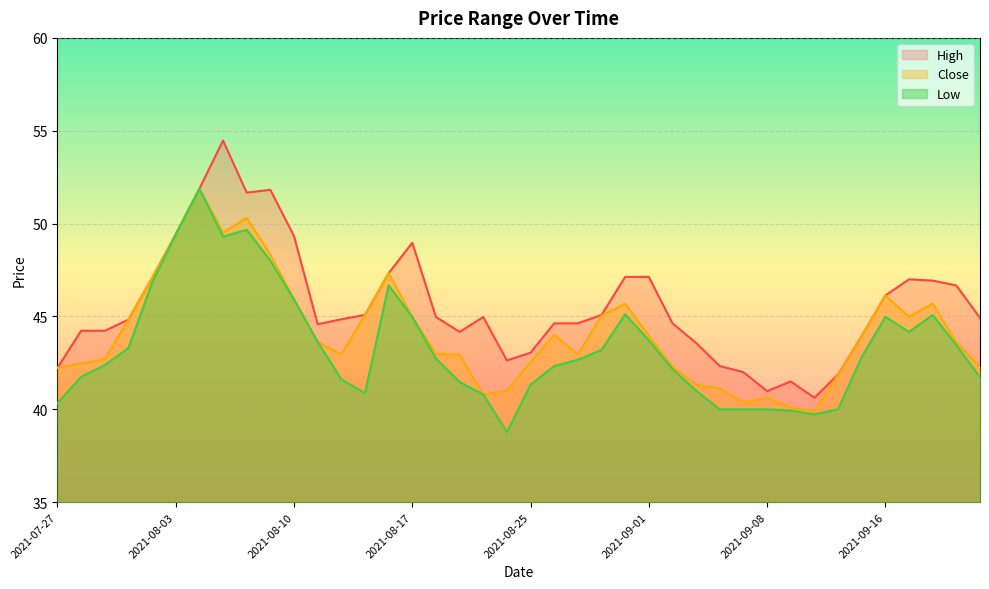

Which has a higher value, 2021-08-09 or 2021-08-18?

2021-08-09